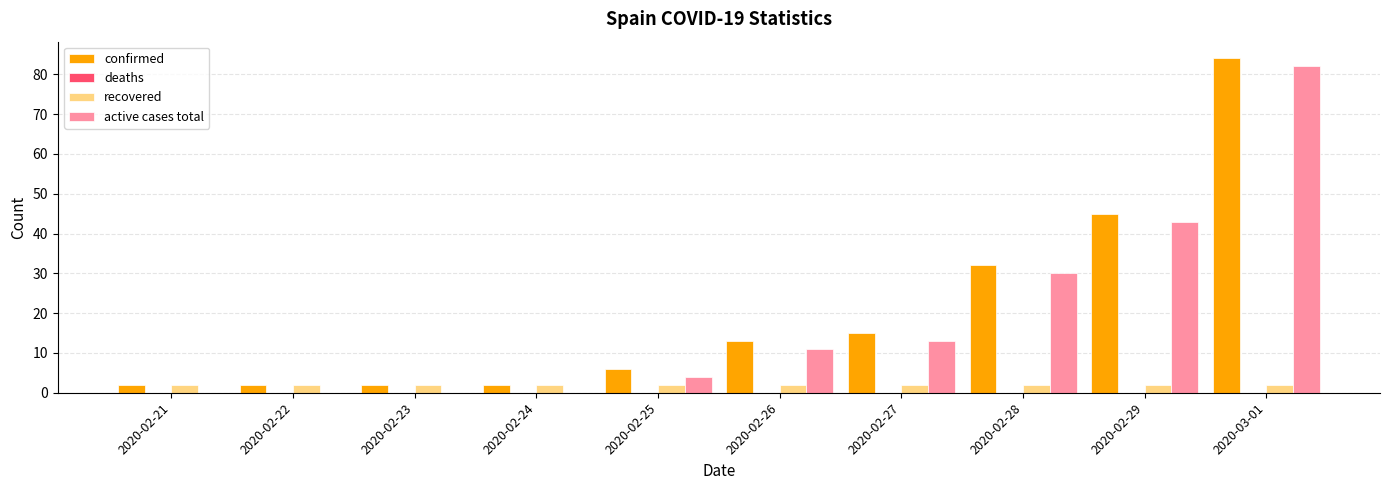

Where is active cases total nearest to the value 41?

2020-02-29